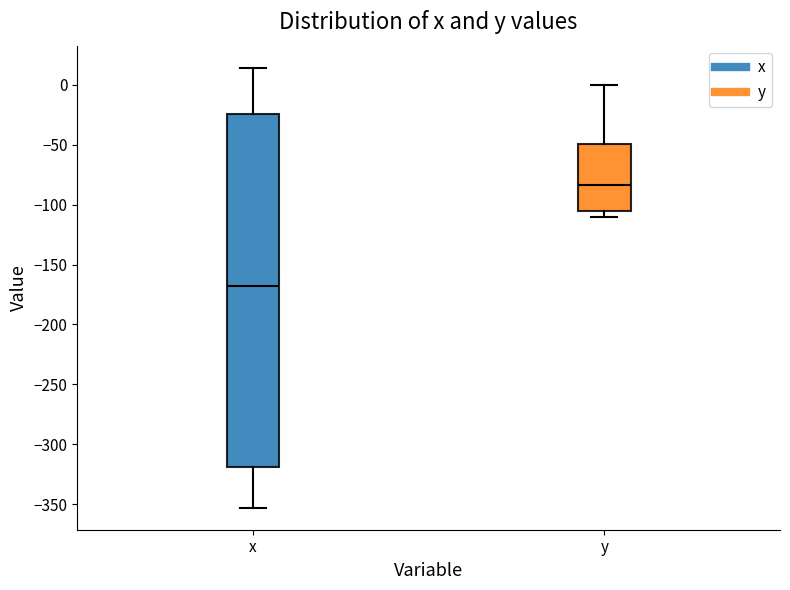

Reading left to right, transcribe this box plot: for each box, give where its median line is, the range the box spans, and where its two whiskers end, as read against the y-axis. The values are not printed on the chart, so give them approximately, as read against the axis.

x: median -170, box -320 to -25, whiskers -355 to 15
y: median -85, box -105 to -50, whiskers -110 to 0